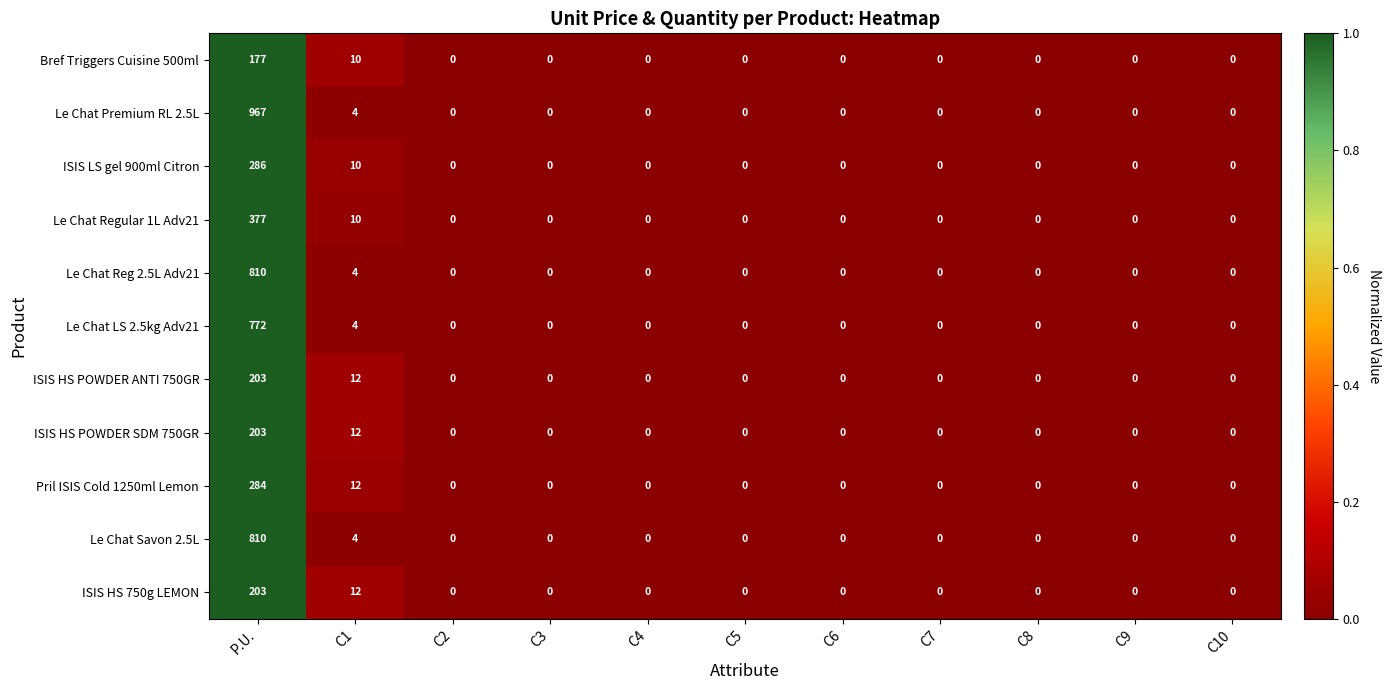

At which category is the sum across all series the highest?

P.U.